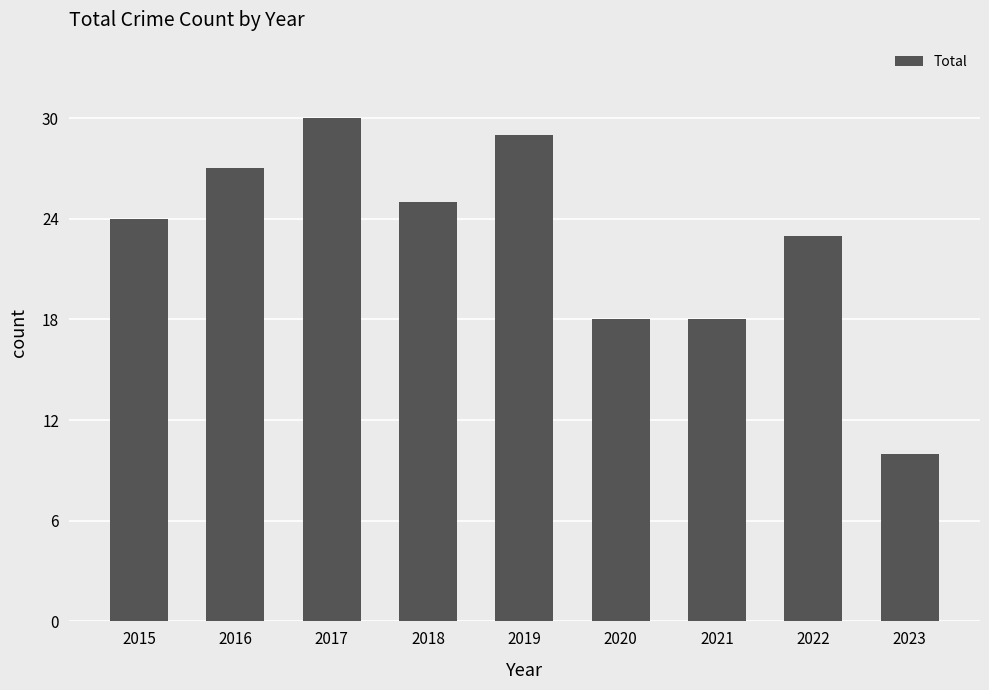

How many data points are less than 24?

4